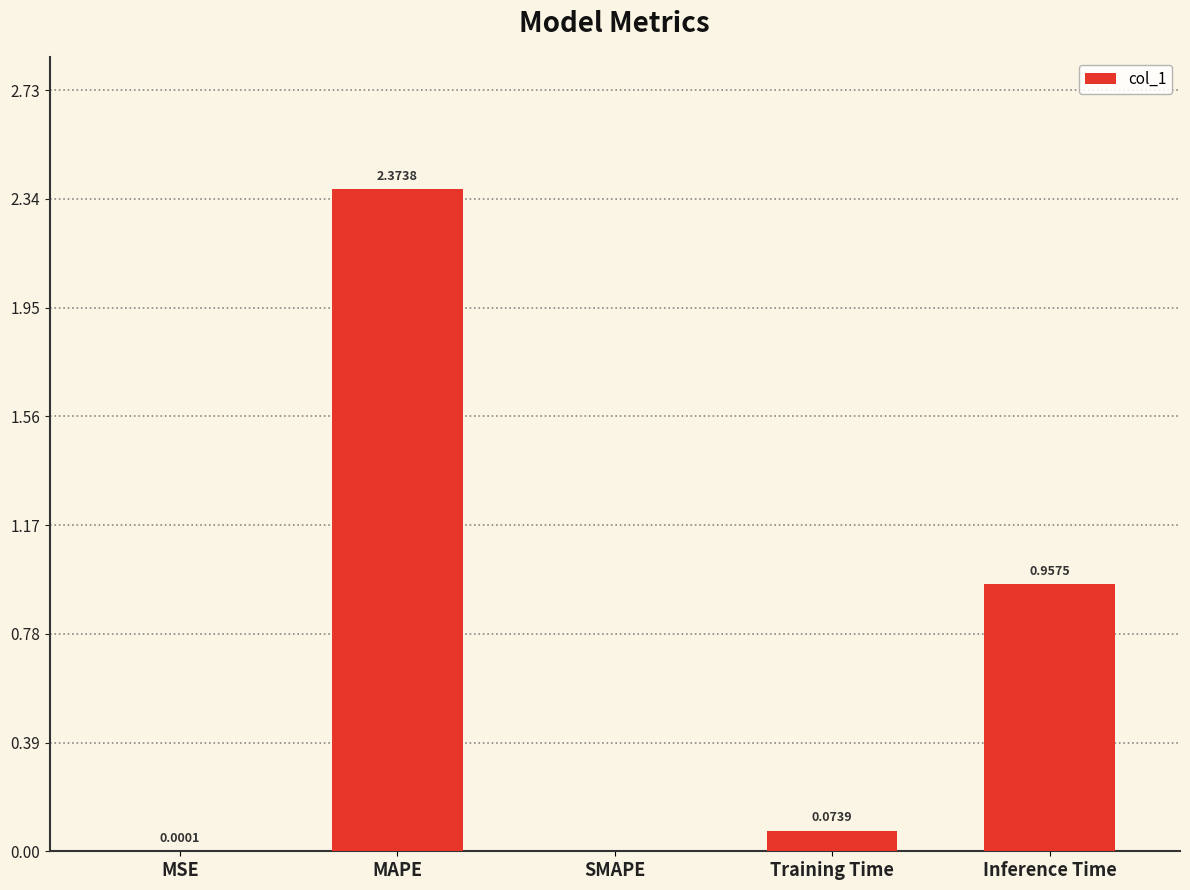

Which has a higher value, Training Time or MSE?

Training Time